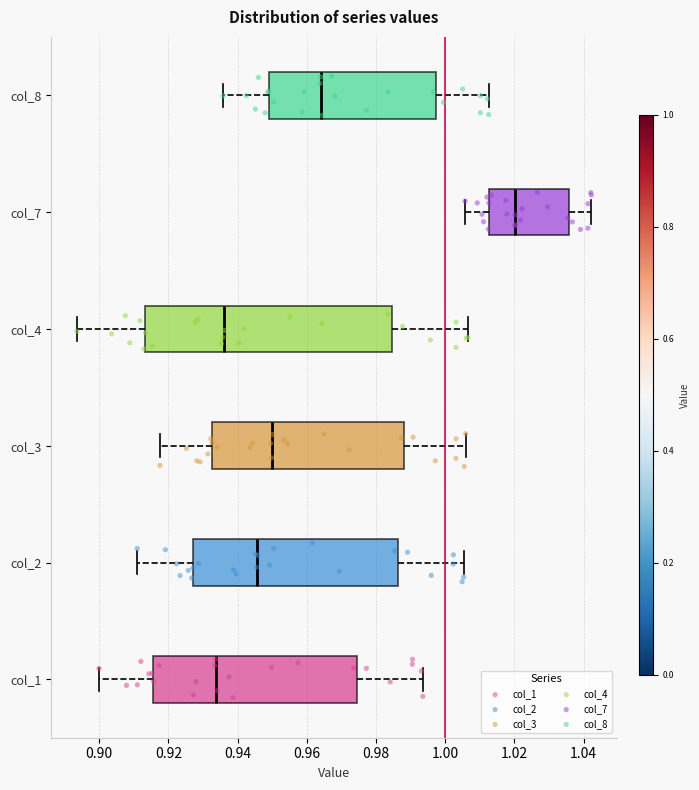

Comparing the boxes themselves (not the whiskers), which one is the widest?

col_4